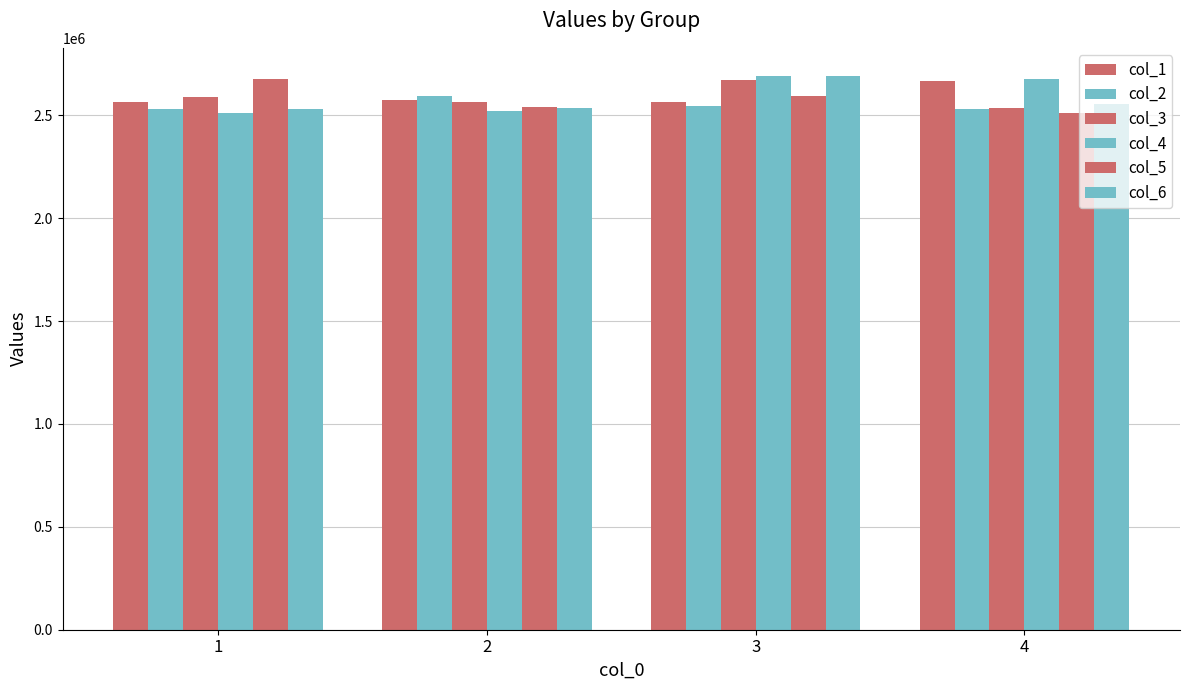

Count the number of categories in the chart.

4